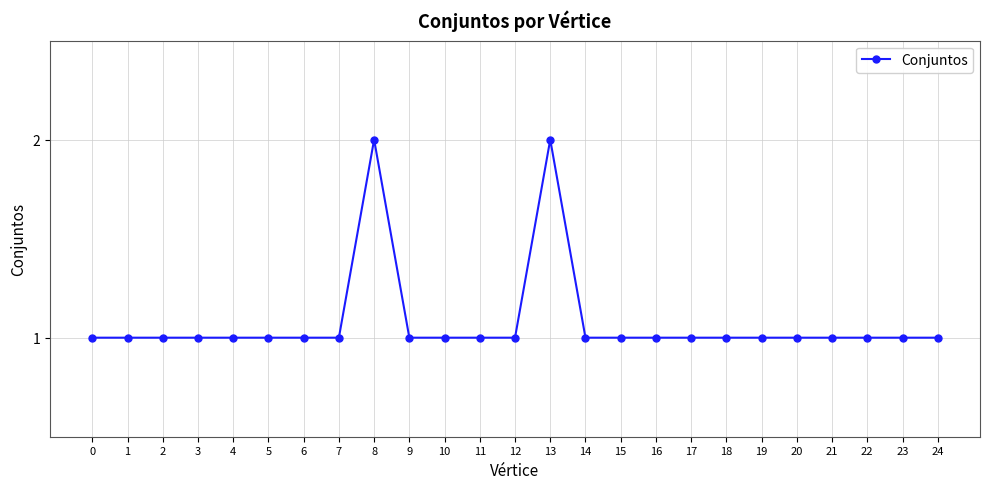

Reading left to right, what are all the values shown in this chart?

1	1	1	1	1	1	1	1	2	1	1	1	1	2	1	1	1	1	1	1	1	1	1	1	1